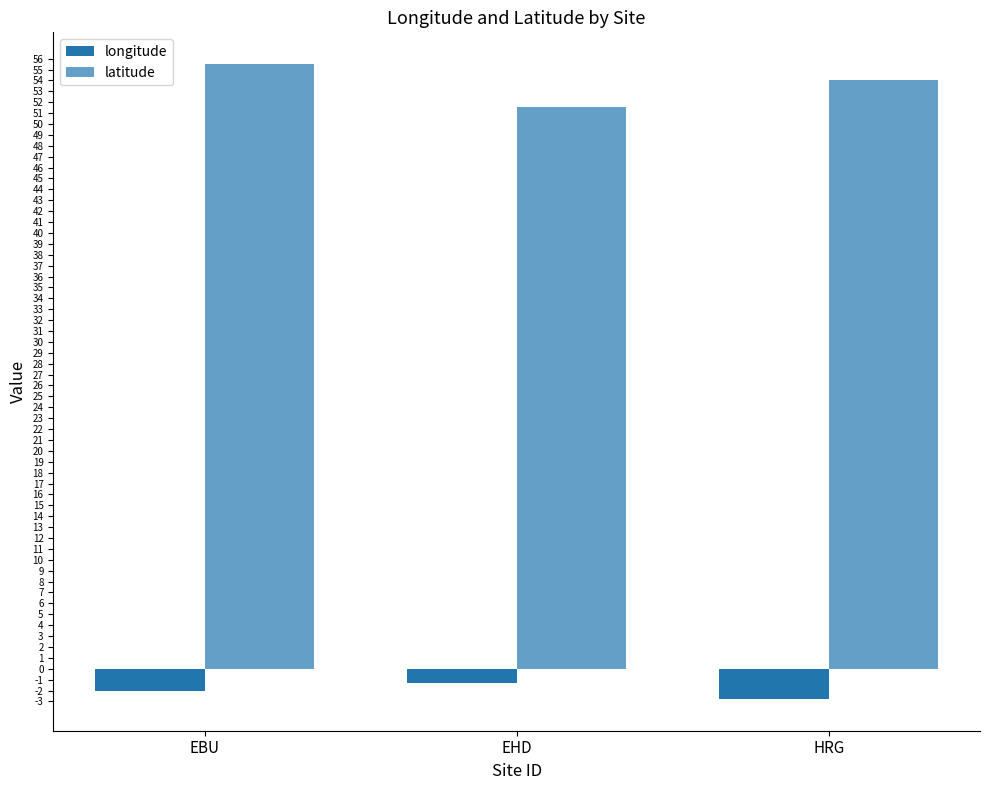

Where is latitude nearest to the value 53?

HRG